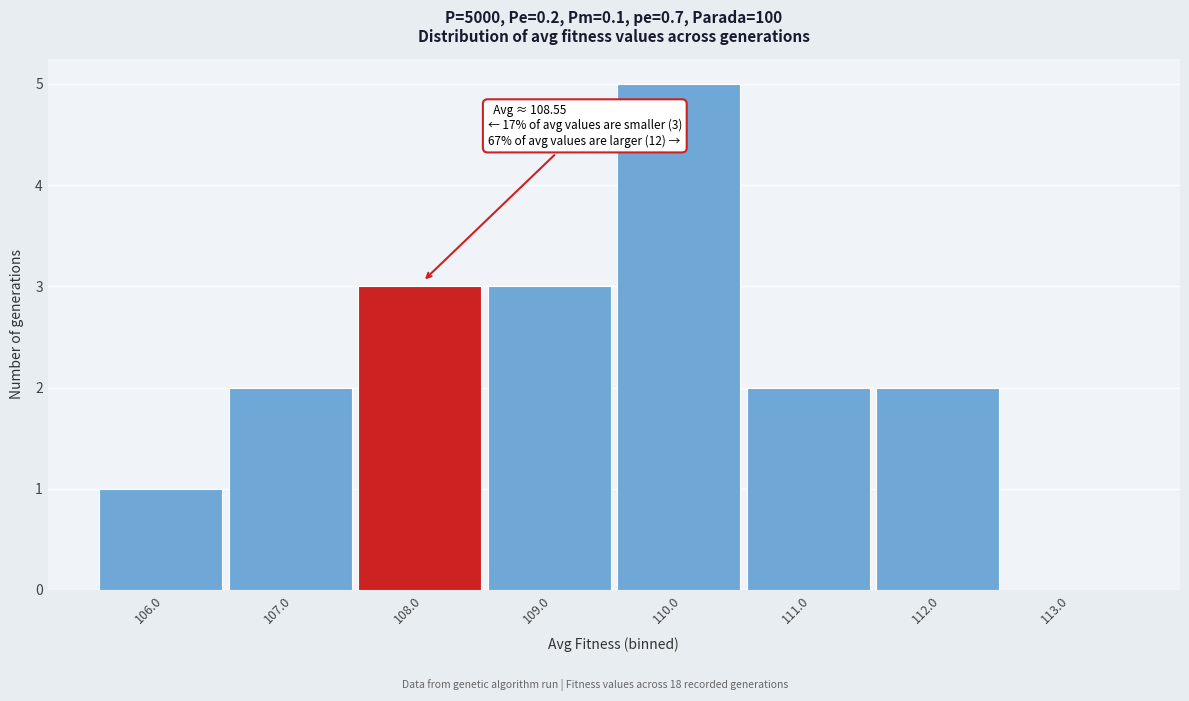

Reading left to right, extract all data points from this chart.

106.0=1	107.0=2	108.0=3	109.0=3	110.0=5	111.0=2	112.0=2	113.0=0